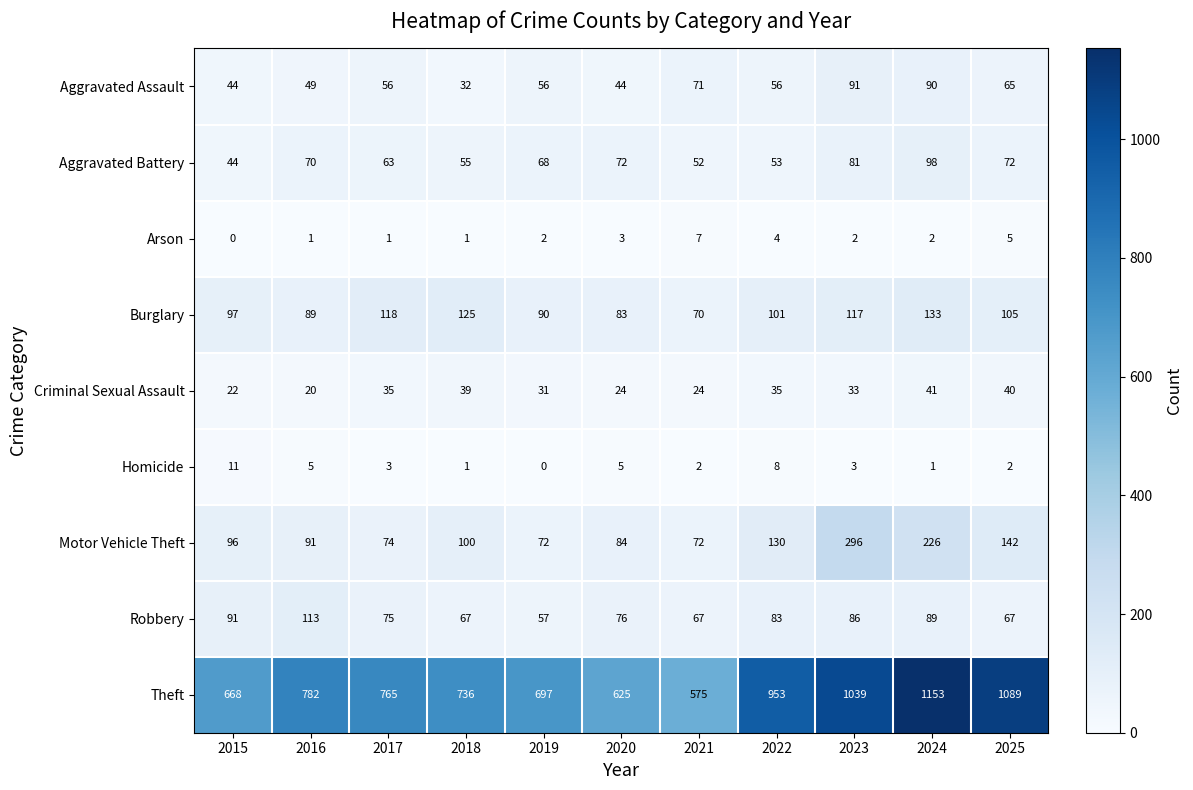

Which series has the largest total across all categories?

Theft